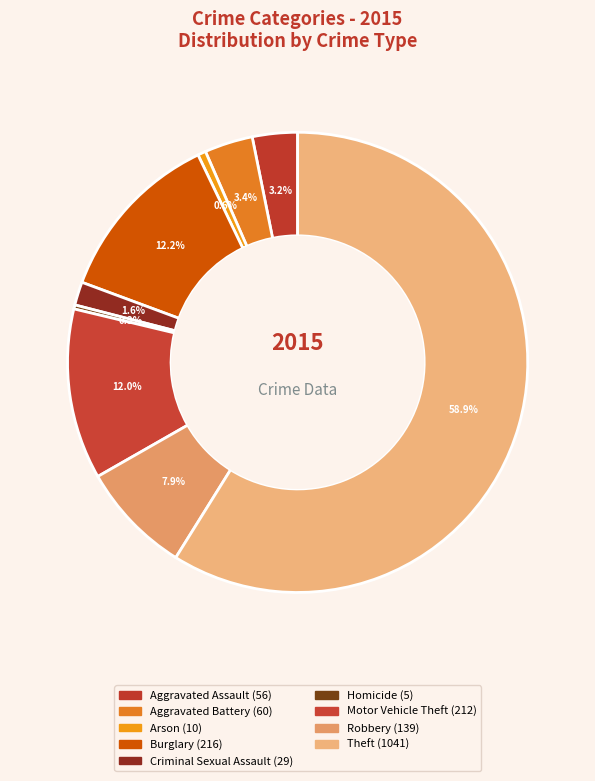

Count the number of slices in the pie.

9